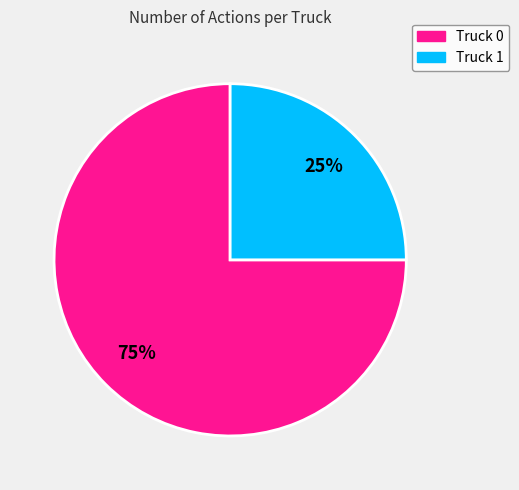

To the nearest percent, what portion does Truck 0 represent?

75%